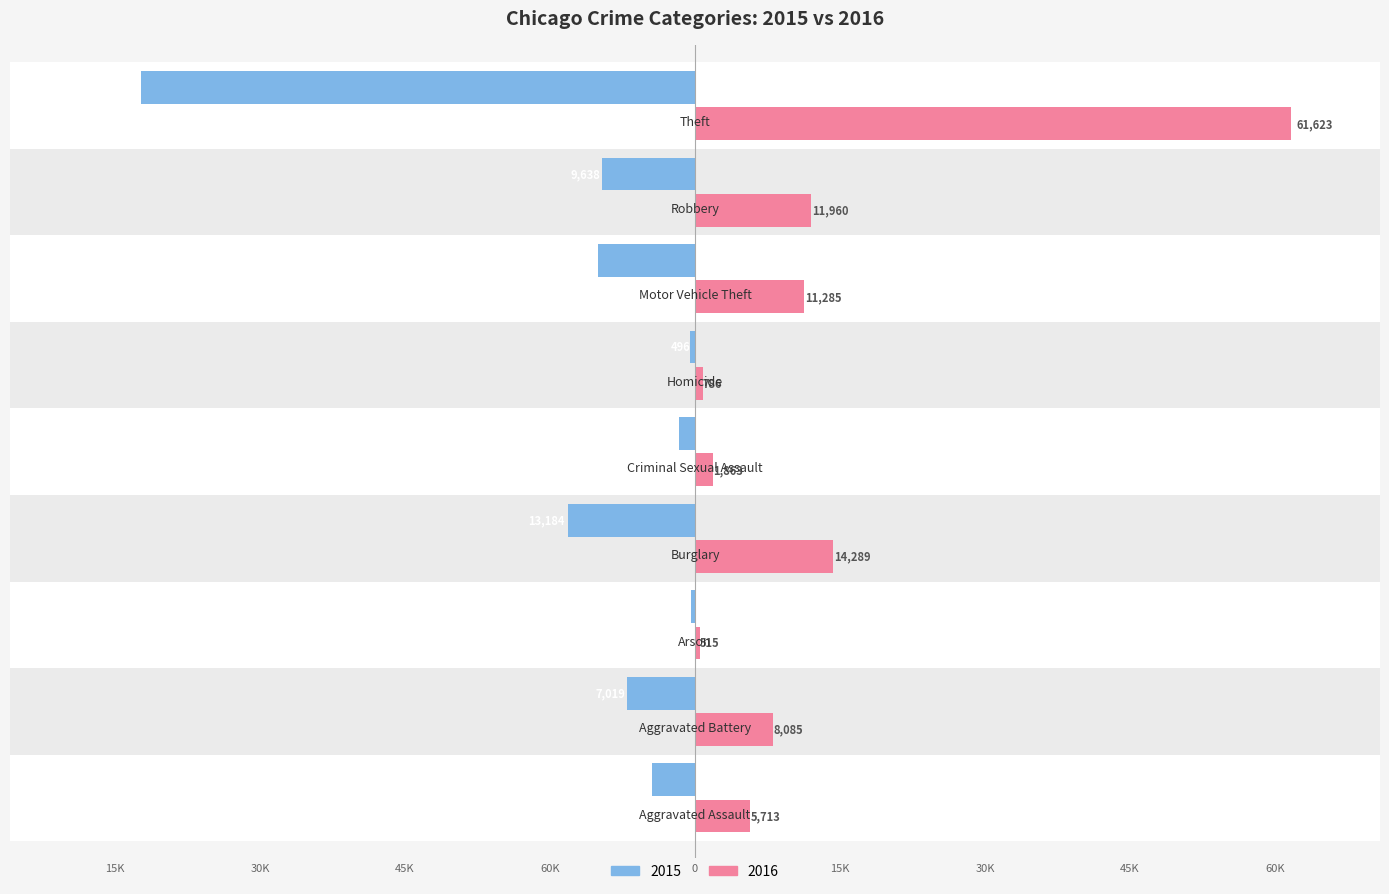

Which series has the widest spread of values?

2016